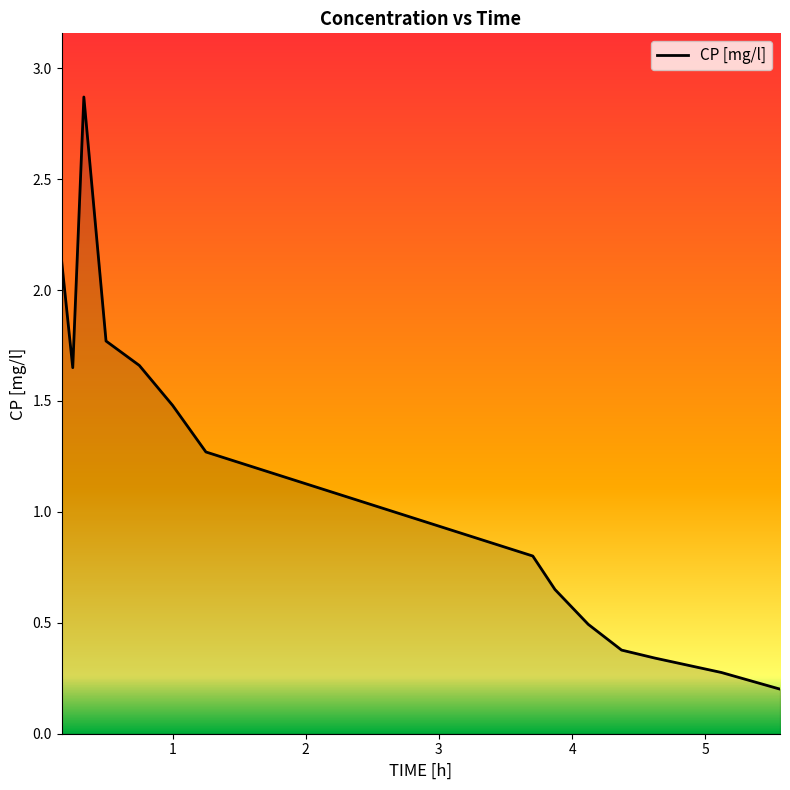

What is the difference between the maximum and minimum values?

2.7